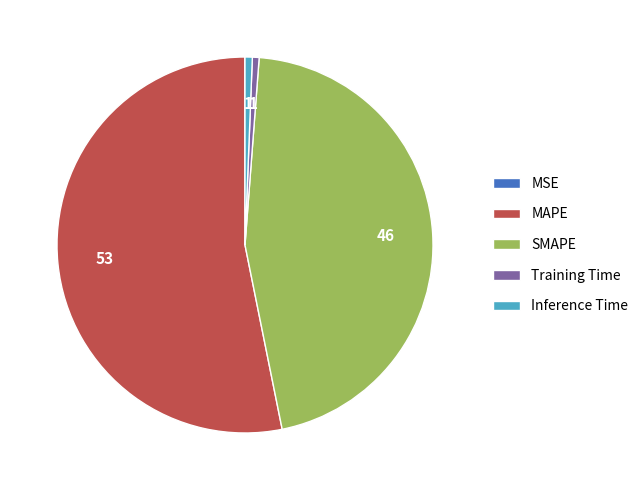

Which slice represents more than half of the pie?

MAPE